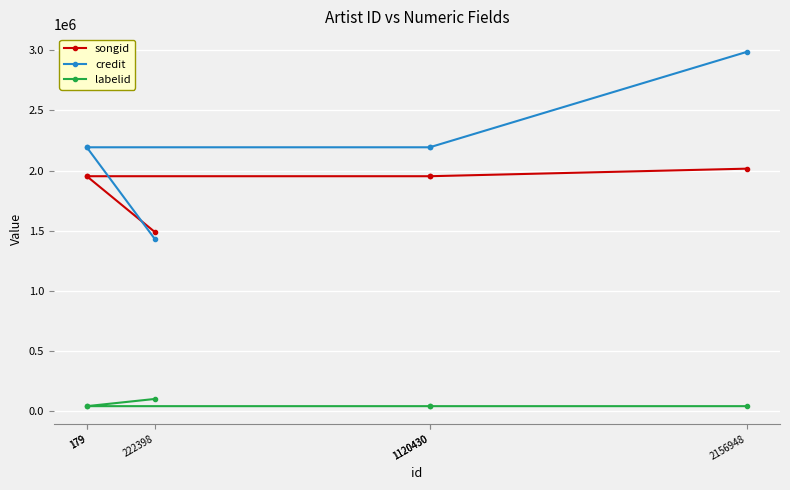

Reading right to left, what are all the values shown in this chart?

songid: 2156948=2015517	1120430=1952626	1120430=1952625	179=1952626	179=1952625	222398=1488622
credit: 2156948=2987409	1120430=2193294	1120430=2193294	179=2193294	179=2193294	222398=1430443
labelid: 2156948=39825	1120430=39825	1120430=39825	179=39825	179=39825	222398=99775